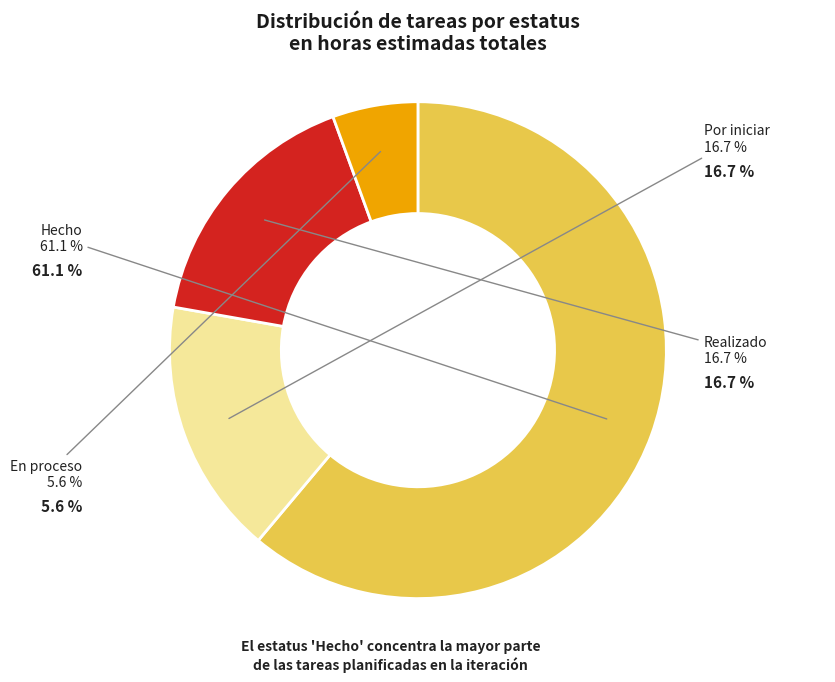

To the nearest percent, what is the average slice percentage?

25%